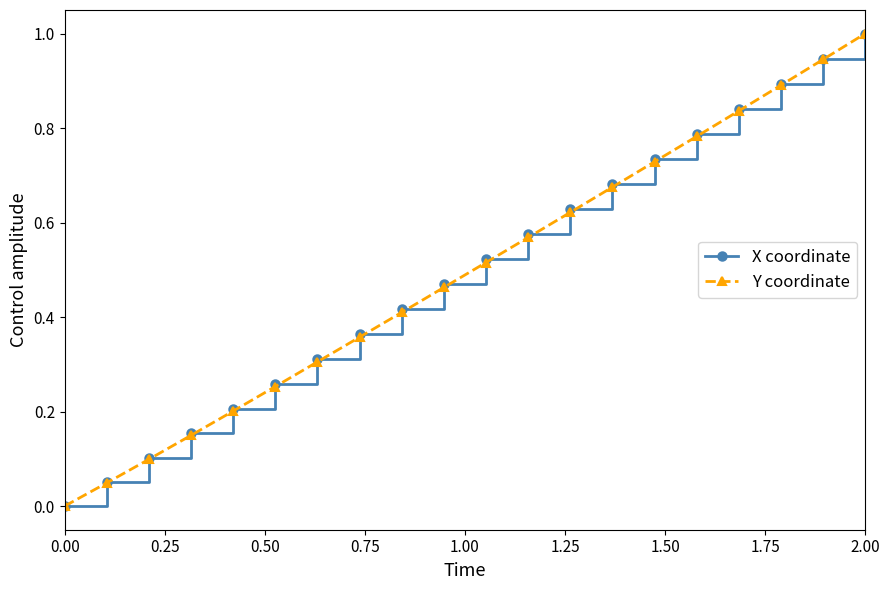

True or false: Y coordinate has more than 2 points higher than both neighbors.

False